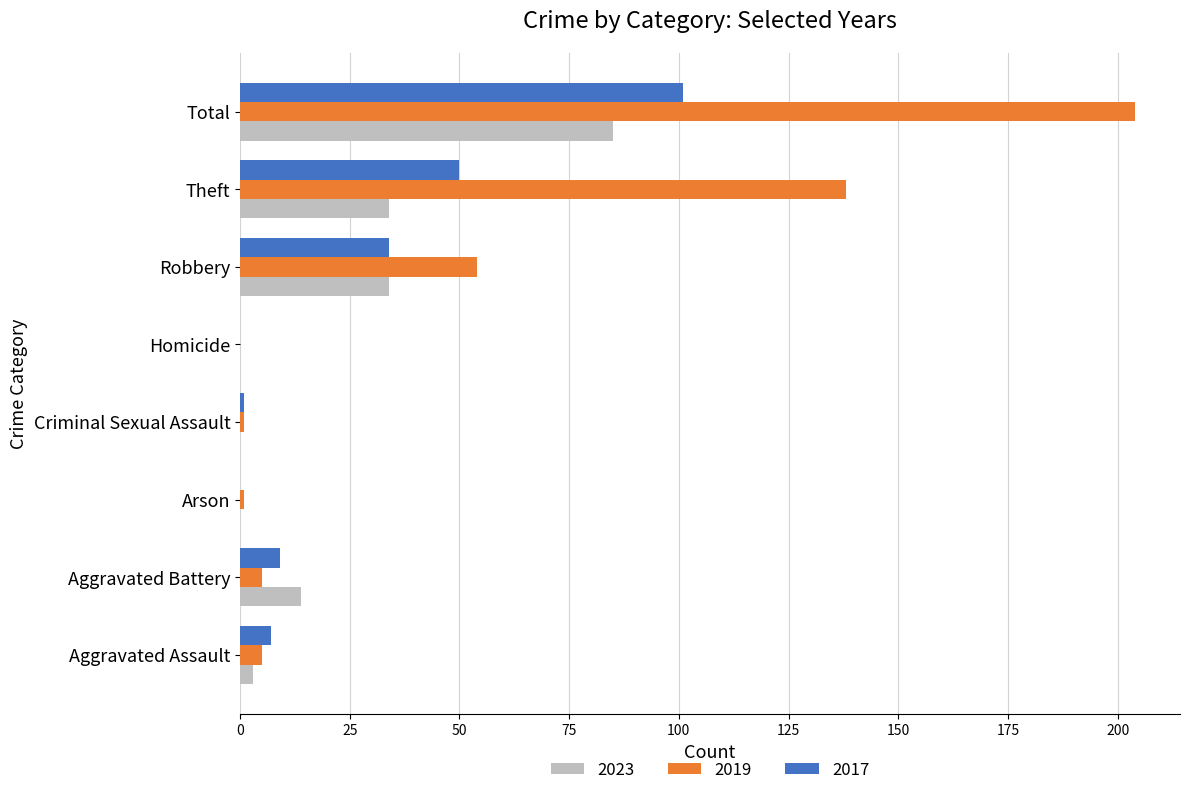

Which series has the largest total across all categories?

2019